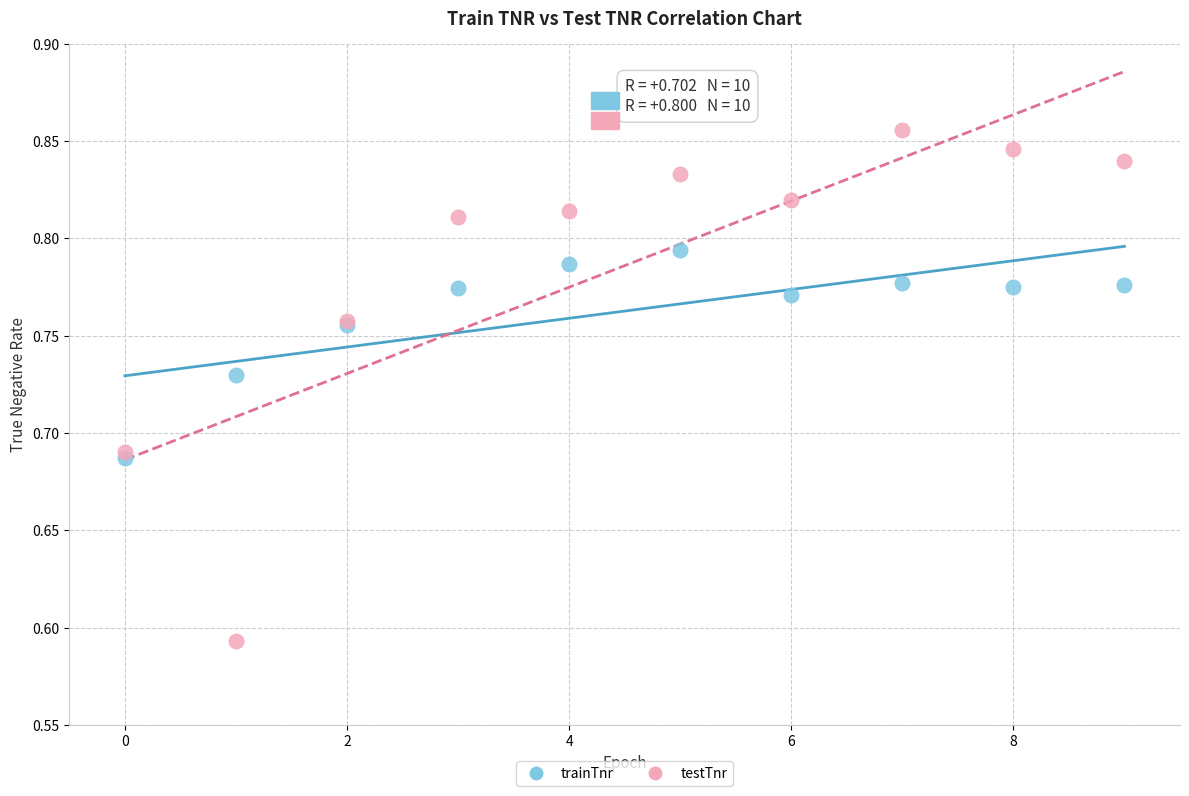

Which series reaches the maximum Y coordinate?

testTnr